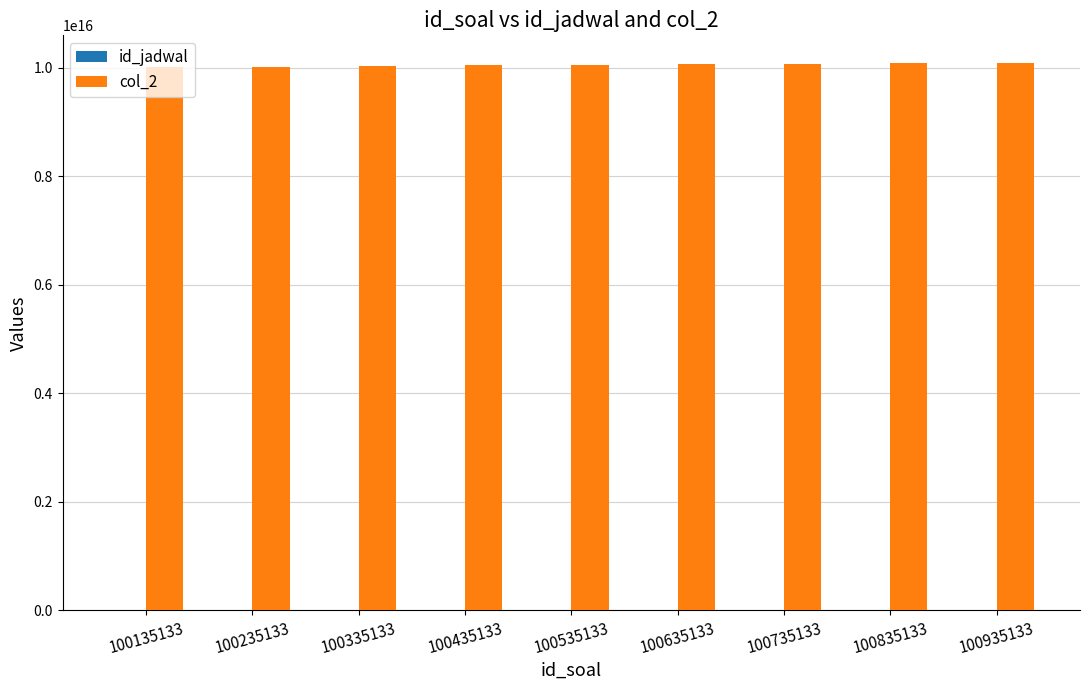

How many groups of bars are there?

9